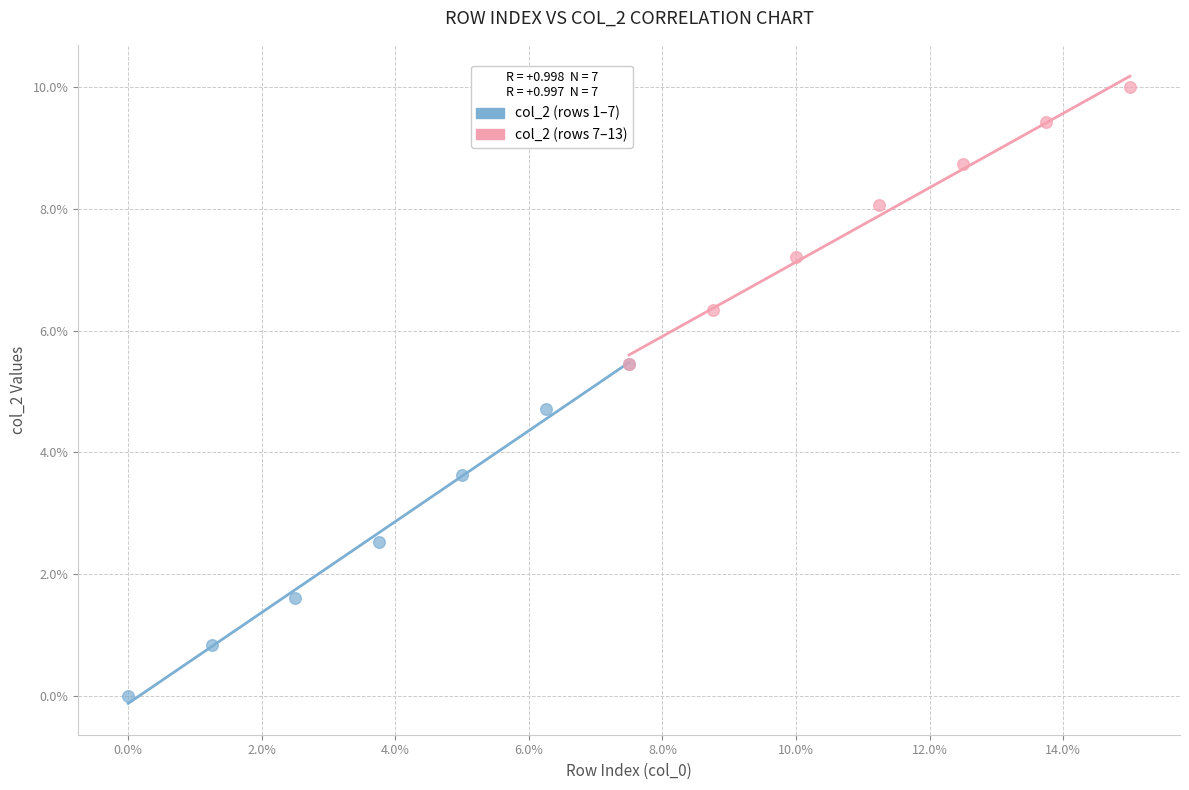

What are all the series names shown in the legend?

col_2 (rows 1–7), col_2 (rows 7–13)